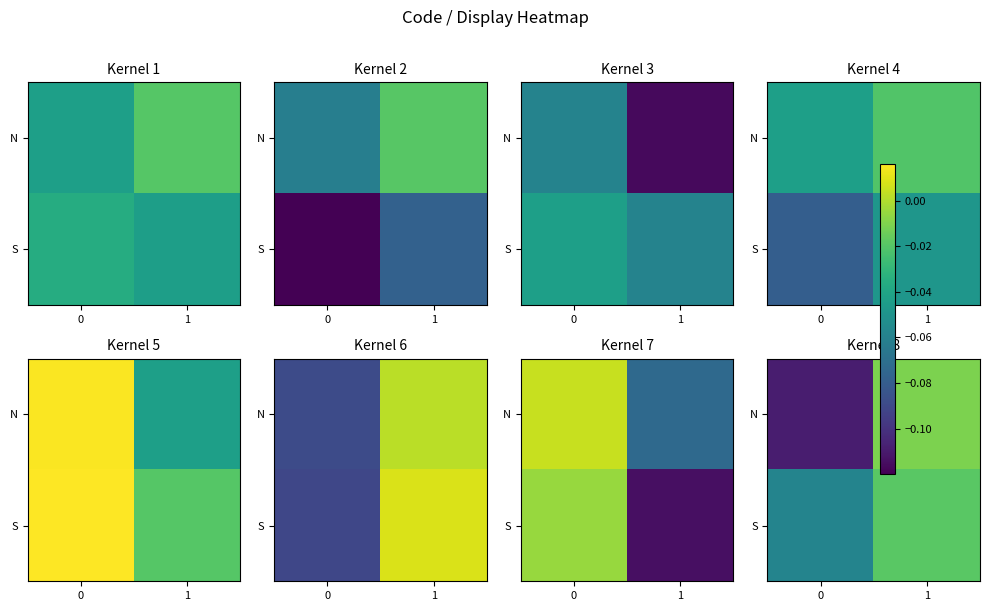

Between 0 and 1, which is larger?

1